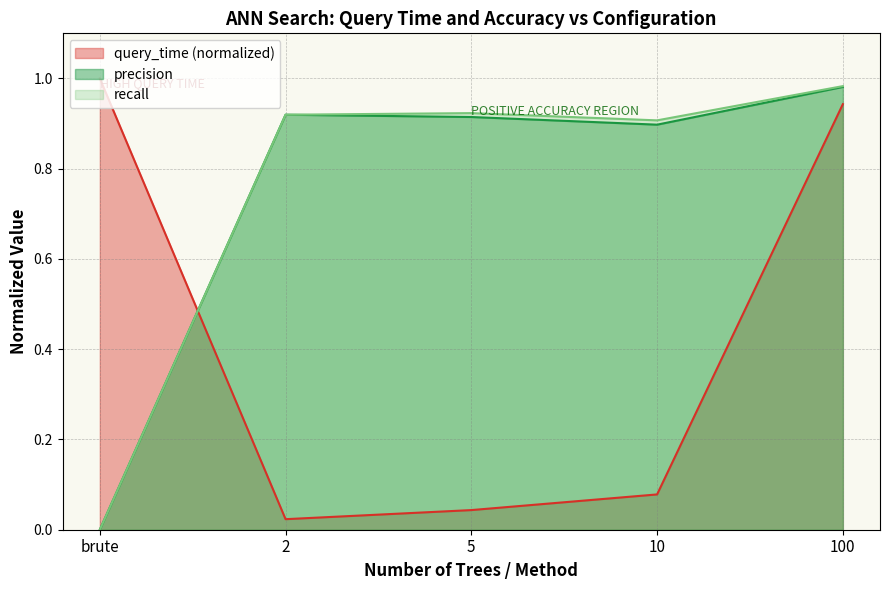

What is the spread (max minus min) of values at 2?

0.9